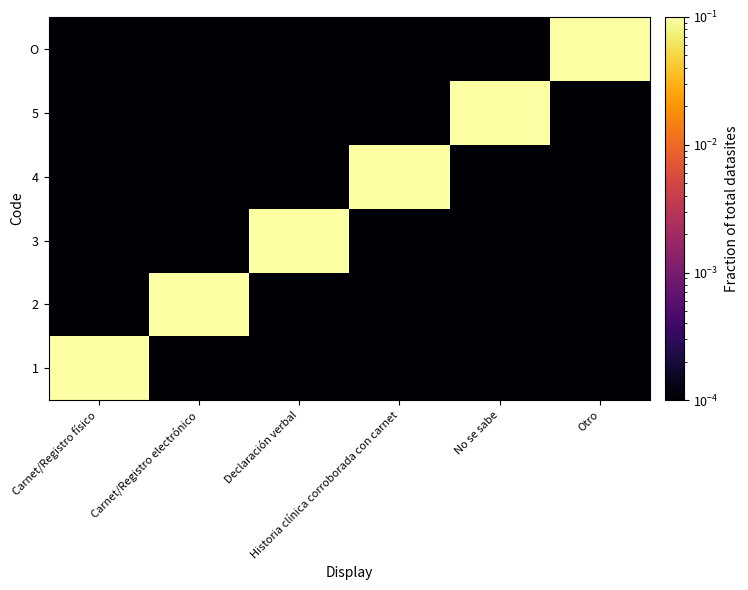

What is the spread (max minus min) of values at No se sabe?

1.0